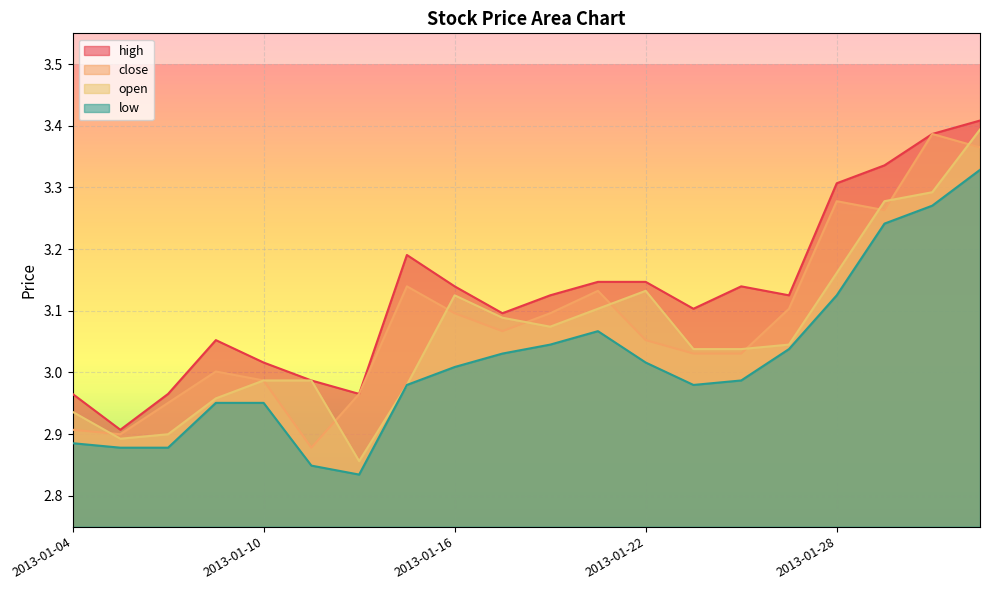

What is the spread (max minus min) of values at 2013-01-29?

0.1